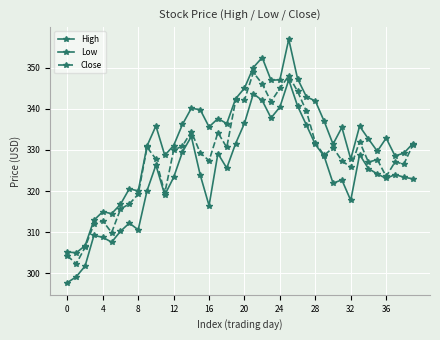

How many categories are shown in the chart?

40